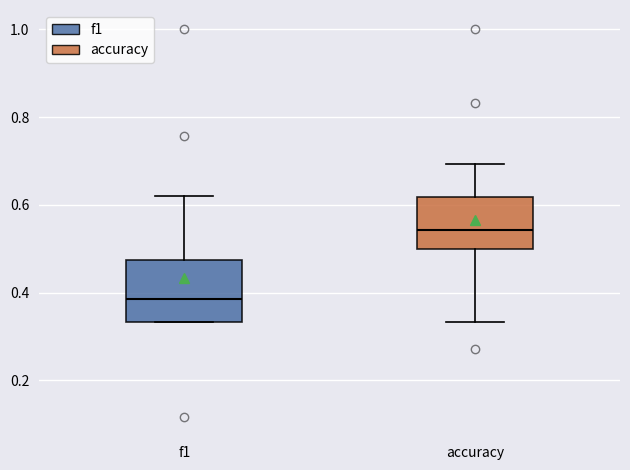

Which box is the tallest, from its lower edge to its upper edge?

f1